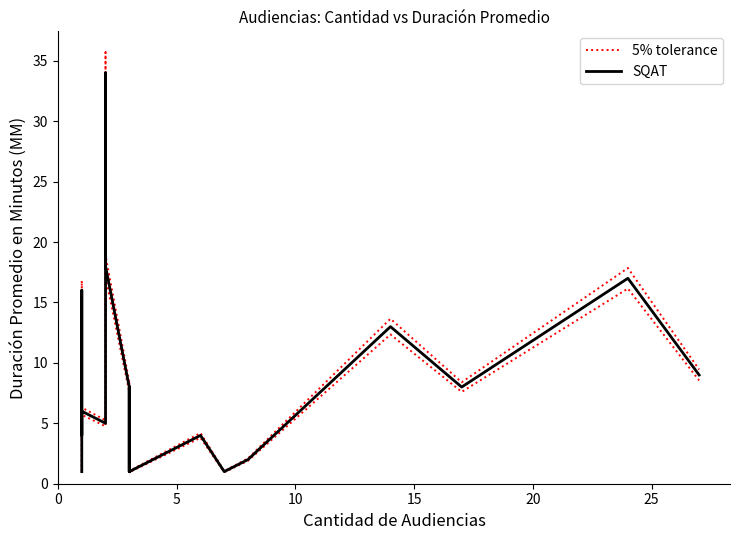

Which series has the widest spread of values?

5% tolerance